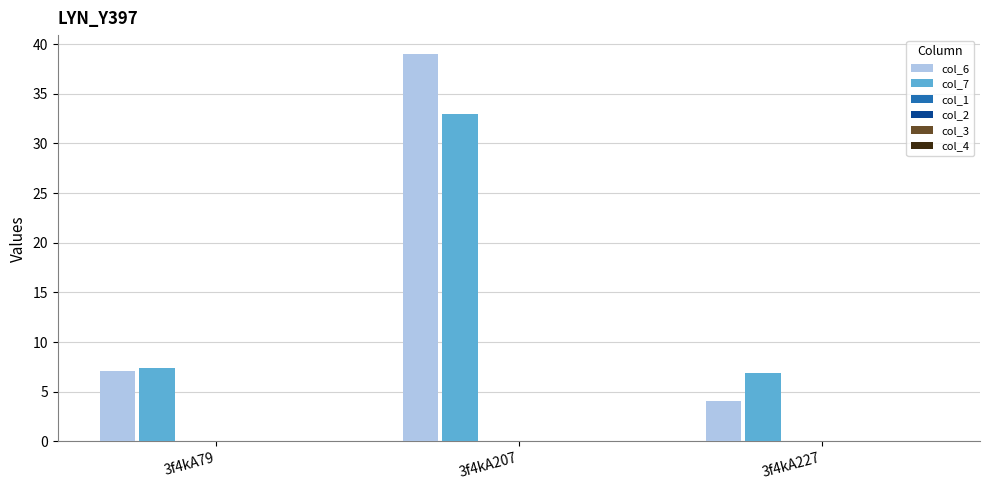

Which series has the largest range (max minus min)?

col_6